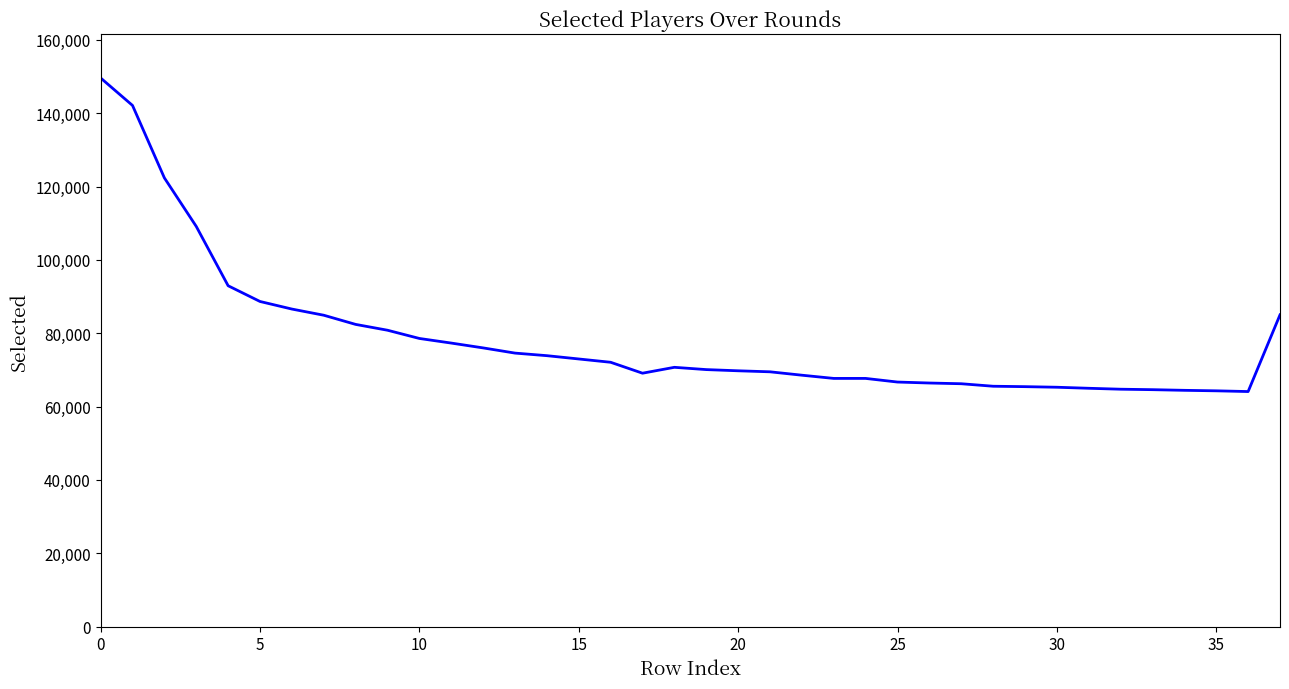

What is the minimum value shown in the chart?

64101